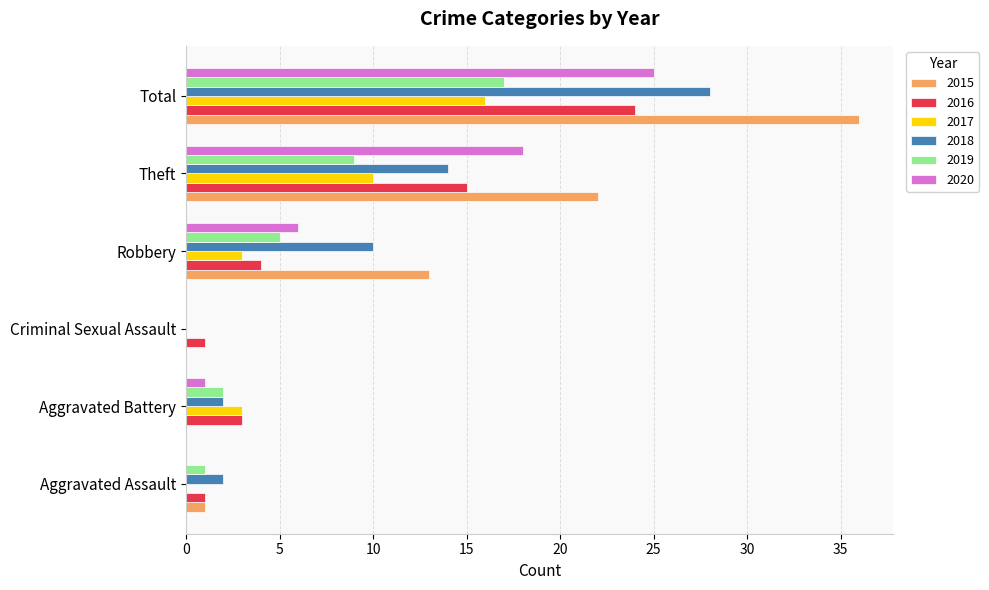

Is it true that 2015 equals 12 at Criminal Sexual Assault?

False